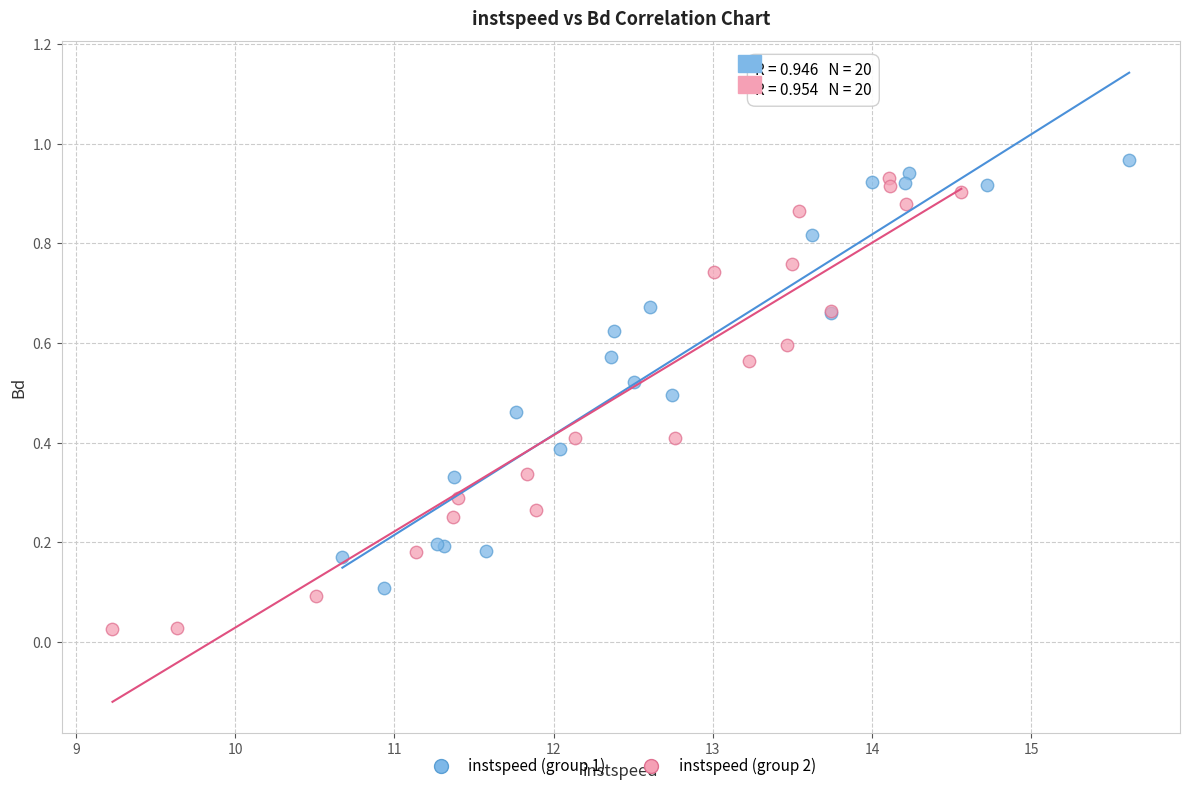

What are all the series names shown in the legend?

instspeed (group 1), instspeed (group 2)